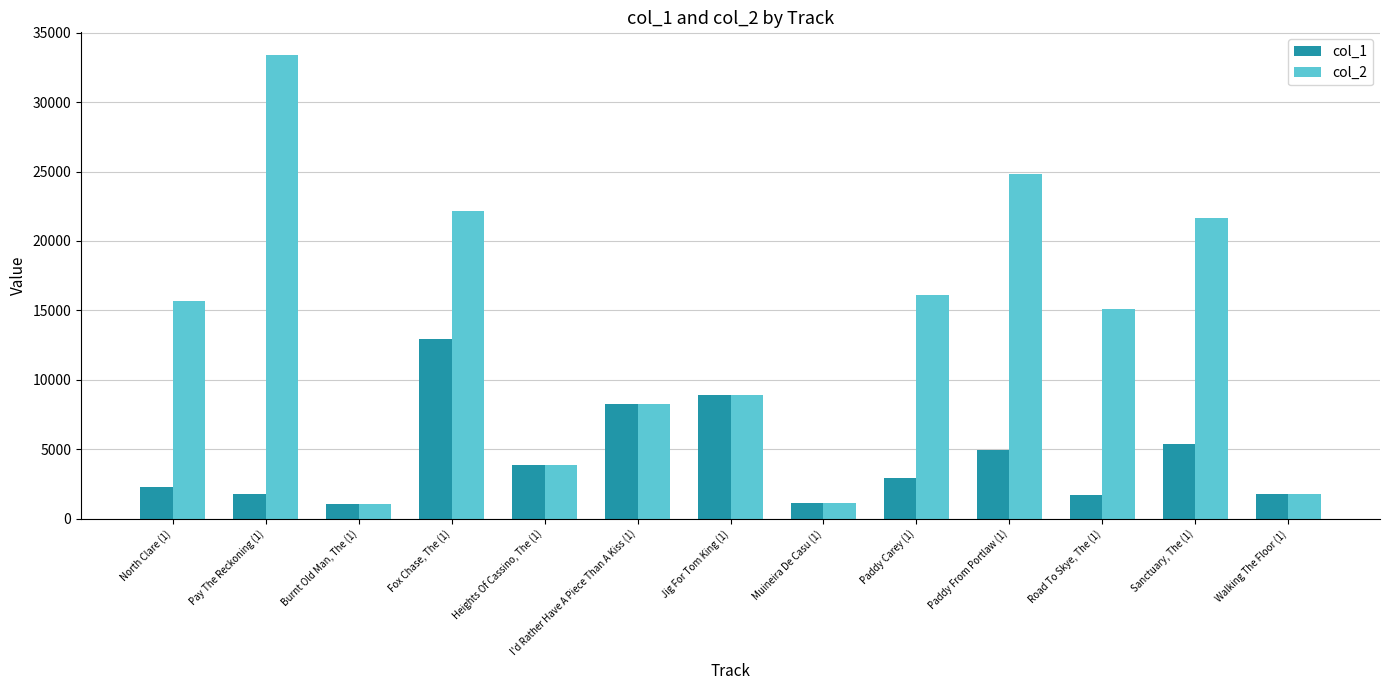

The value of col_1 at North Clare (1) is 3559. True or false?

False